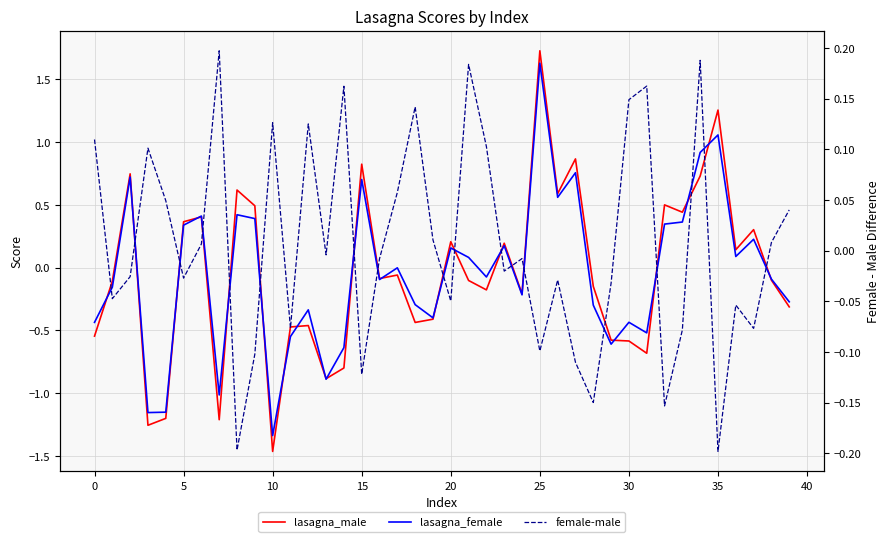

The female-male series shows -0.1 at 28. True or false?

False